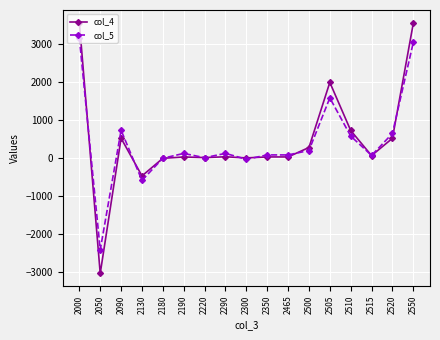

How many lines are shown in the chart?

2